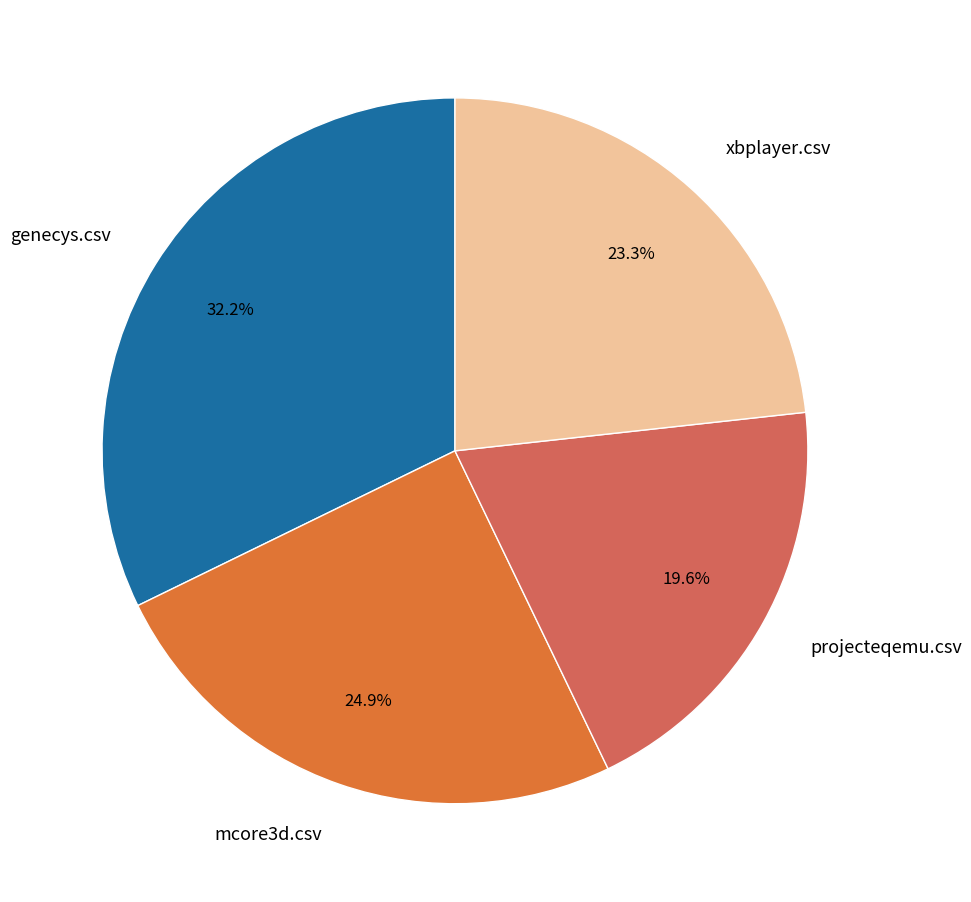

What portion of the pie excludes mcore3d.csv?

75.1%